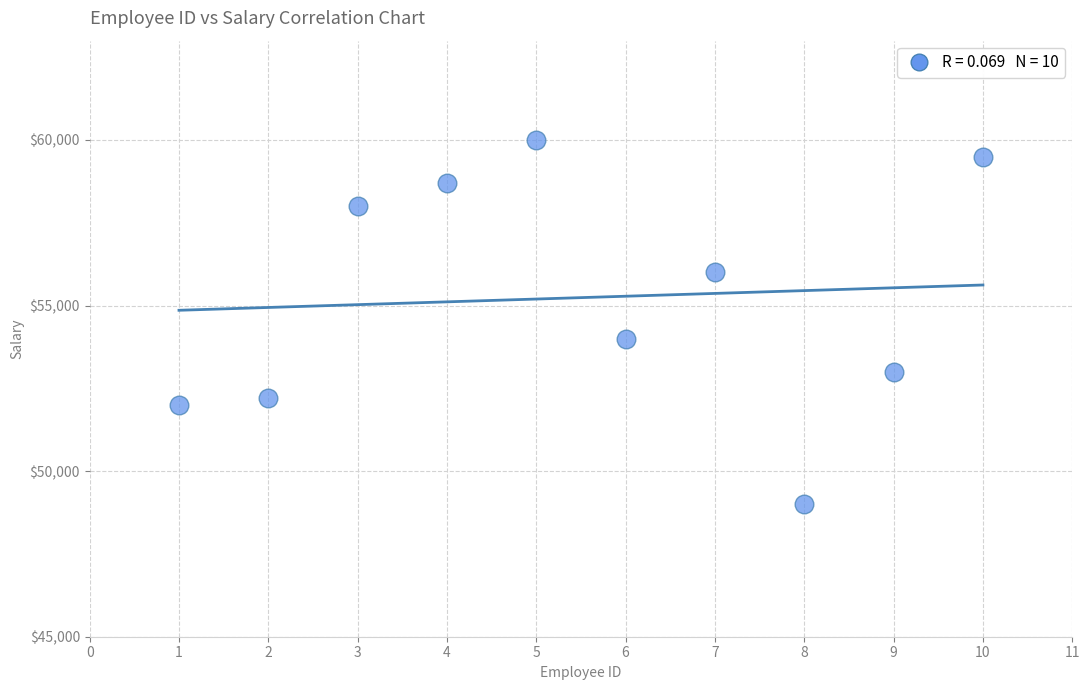

What is the range of X values (max minus min)?

9